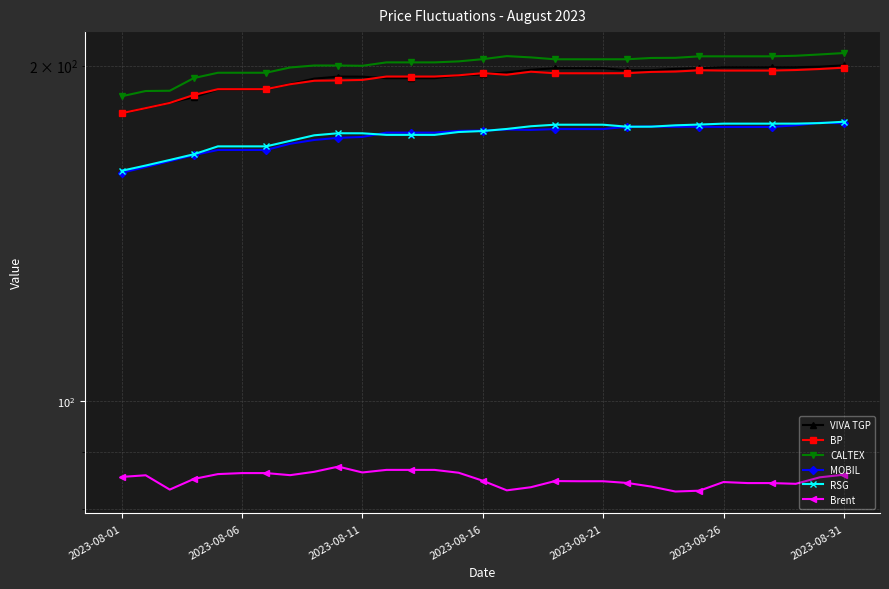

What is the difference between the maximum and minimum values in the CALTEX series?

17.5